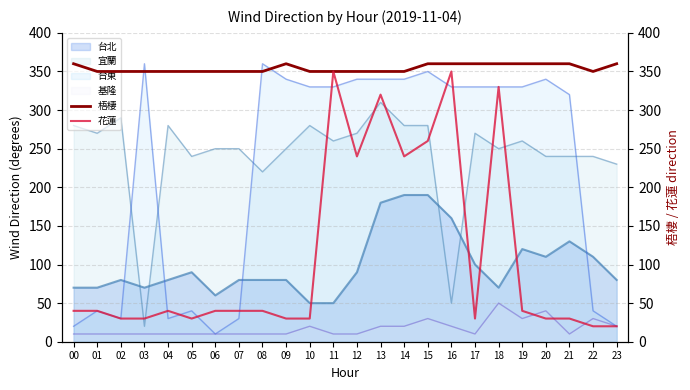

Read the 梧棲 value at 13.

350